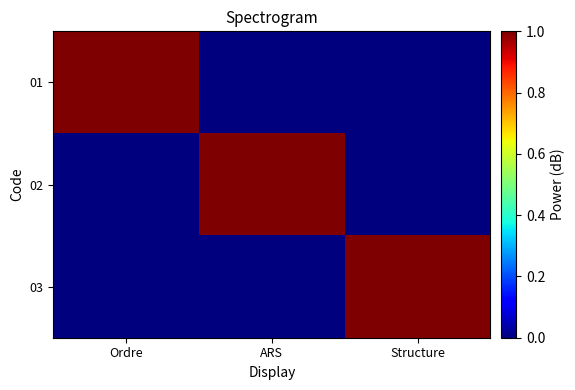

At how many categories does at least one series exceed 0?

3